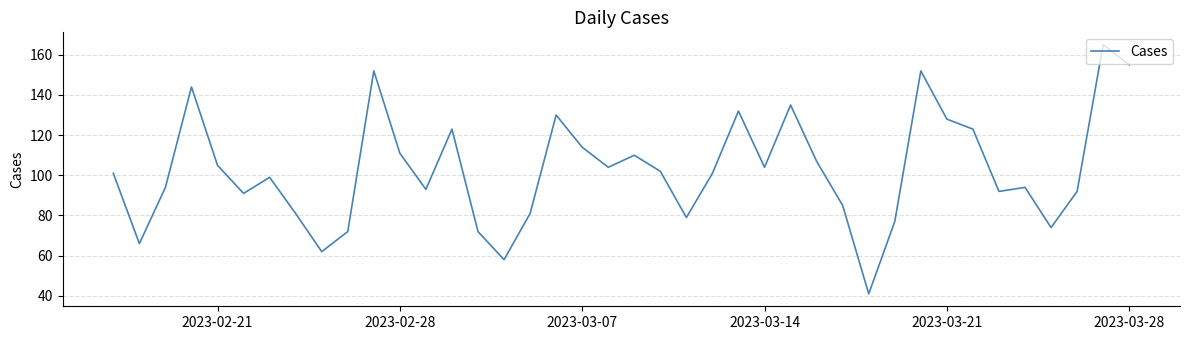

Reading left to right, transcribe all the data shown in this chart.

101	66	94	144	105	91	99	81	62	72	152	111	93	123	72	58	81	130	114	104	110	102	79	101	132	104	135	107	85	41	77	152	128	123	92	94	74	92	165	155